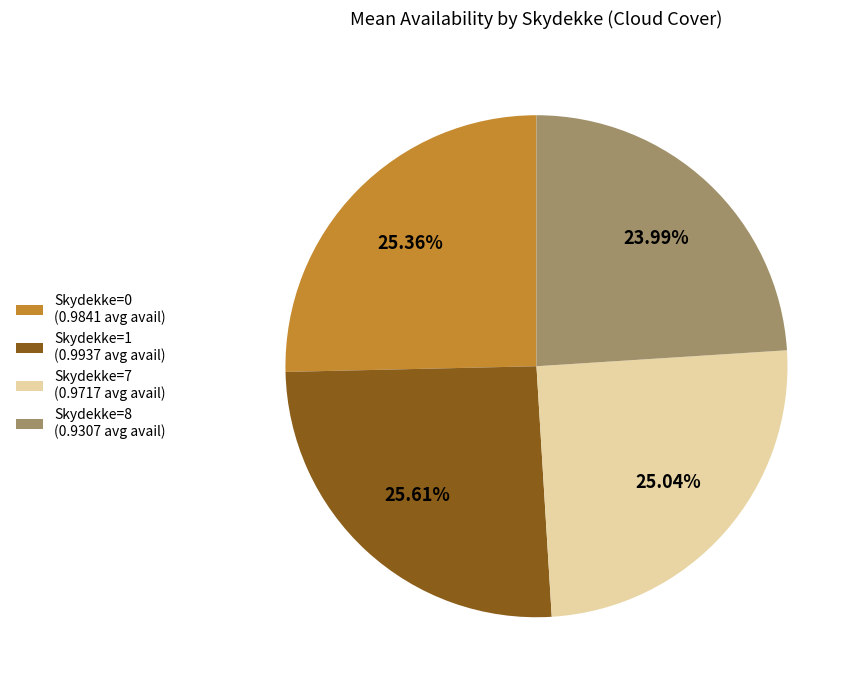

Is there a majority slice in this chart?

No